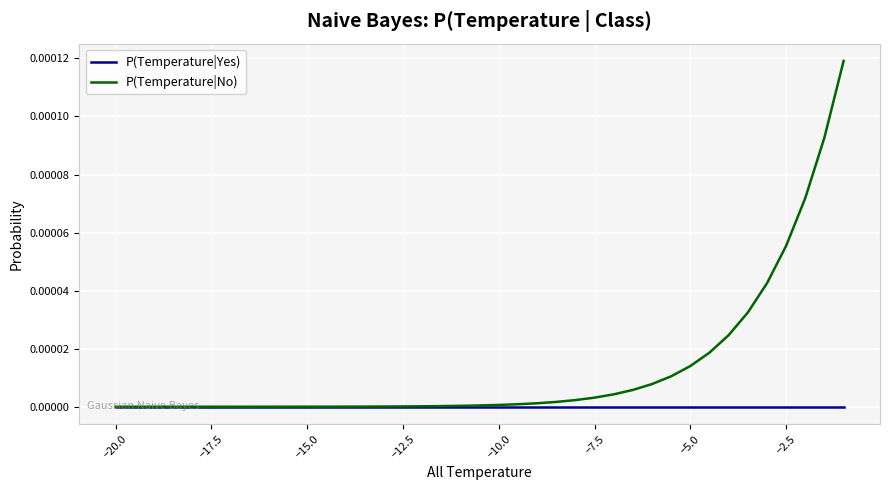

List the series in order of their peak value, lowest first.

P(Temperature|Yes), P(Temperature|No)